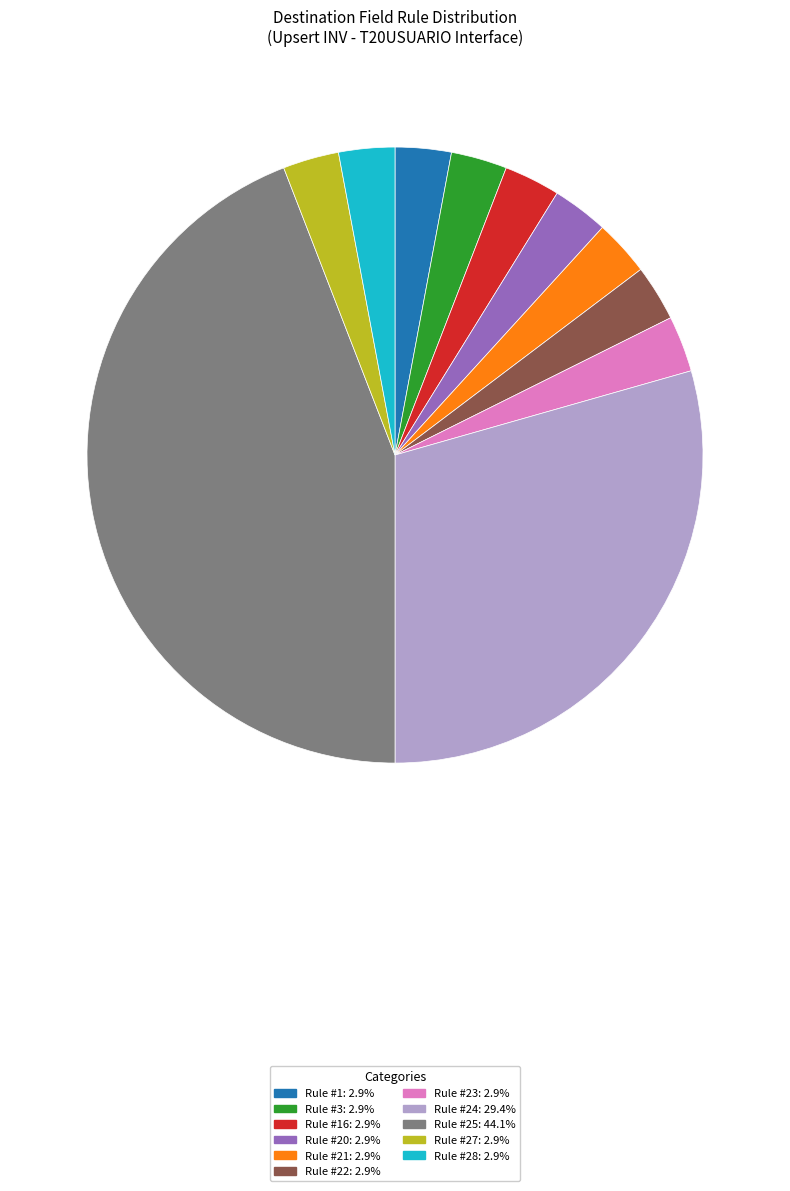

Is there any slice that represents more than half of the pie?

No